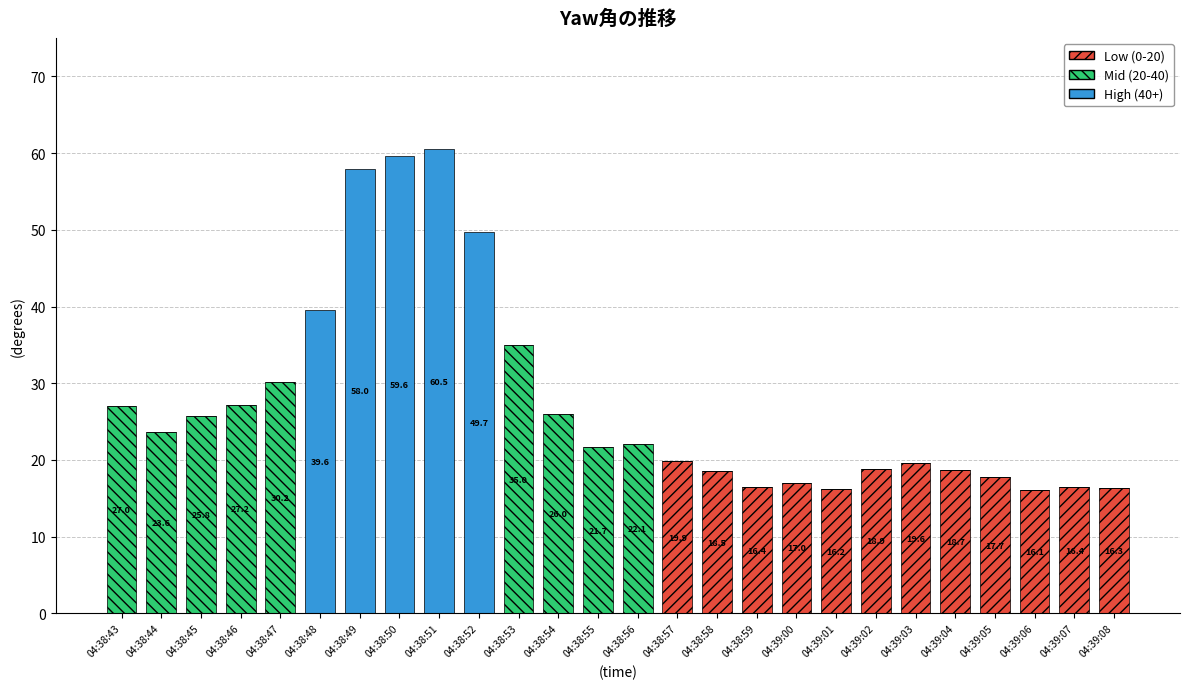

How many distinct data groups are displayed?

3